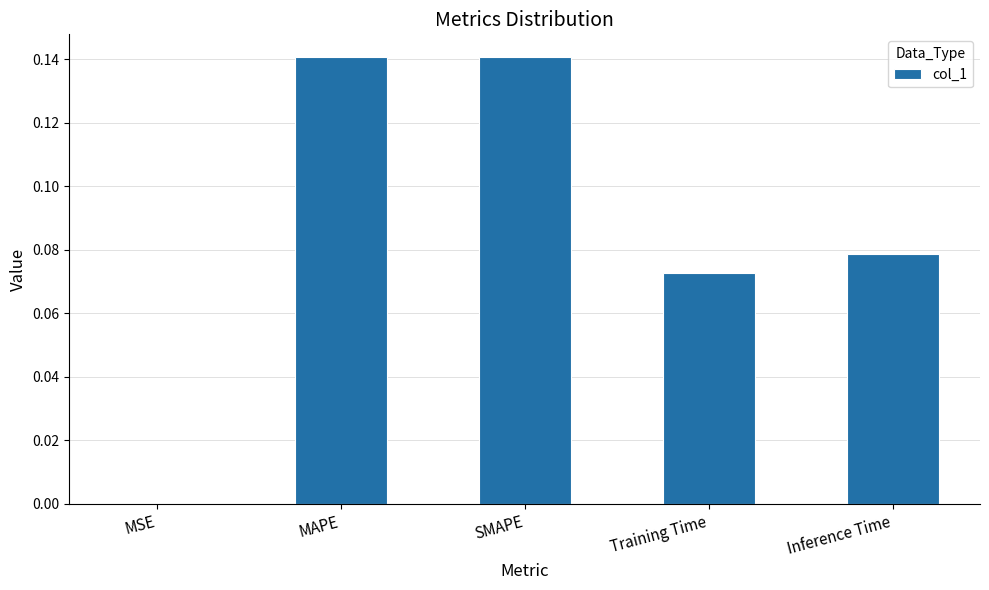

Count the number of data series in this chart.

1